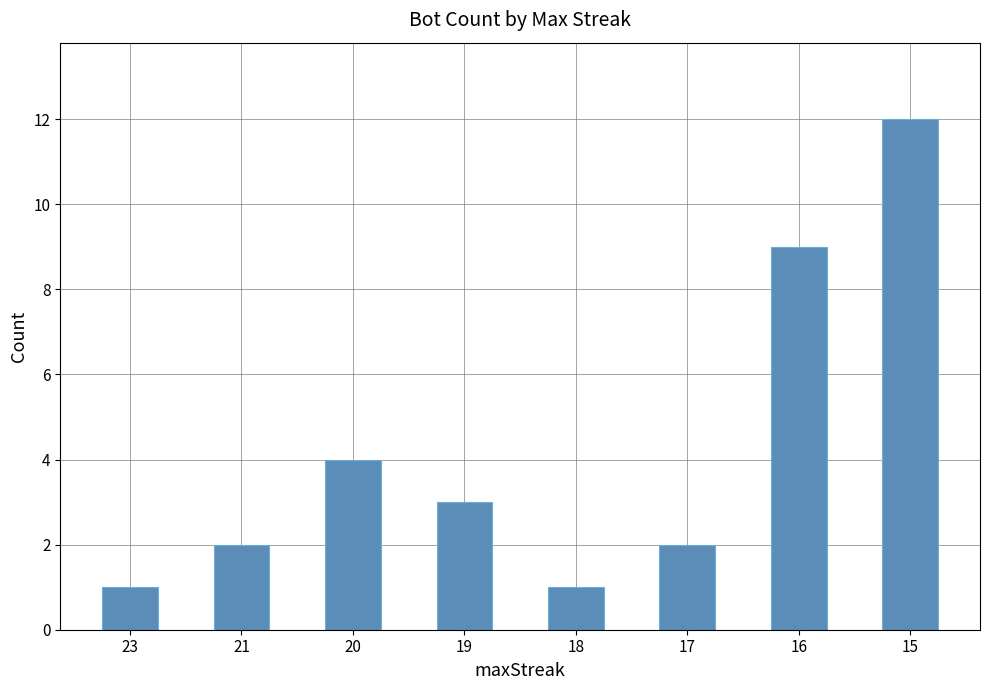

What is the value of the 7th bar from the left?

9